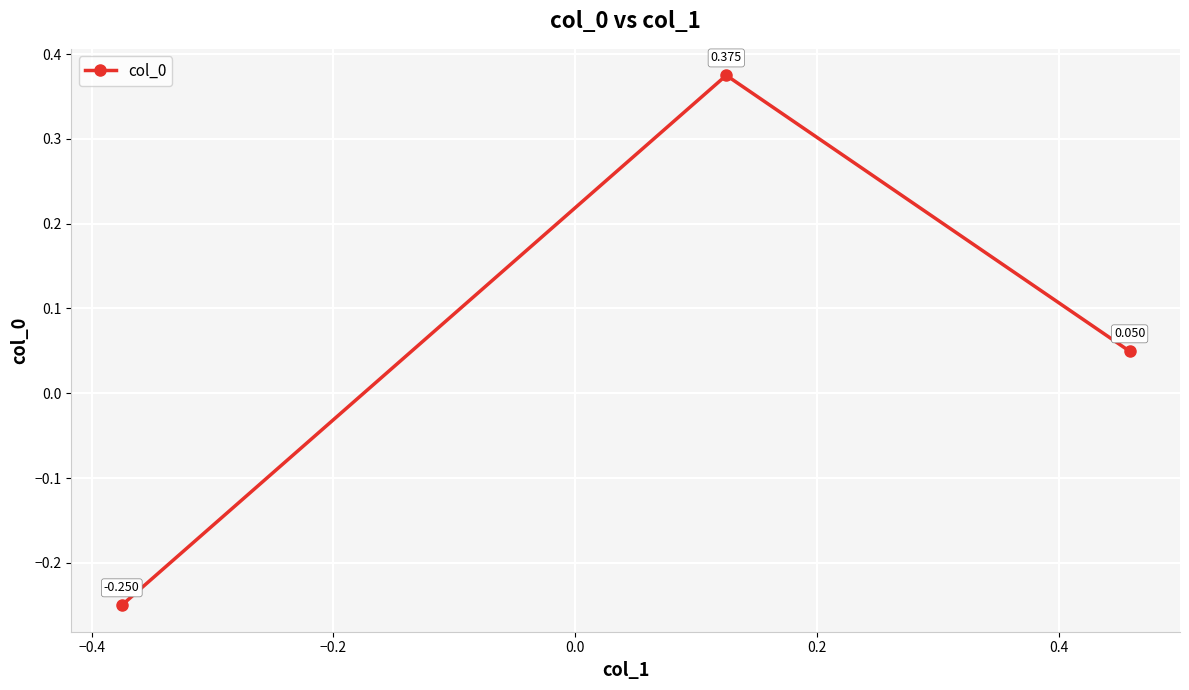

How many categories are shown in the chart?

3